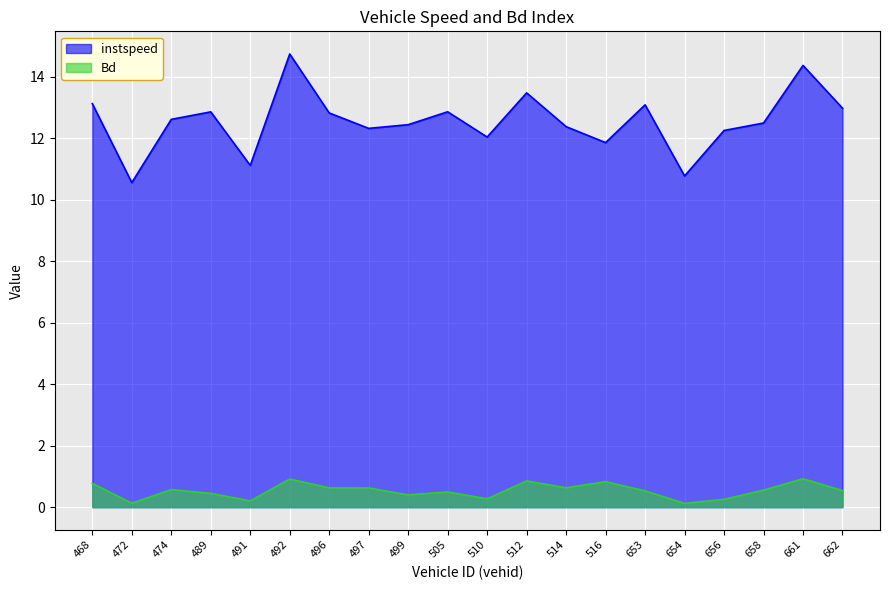

Which has a higher value, 472.0 or 654.0?

654.0